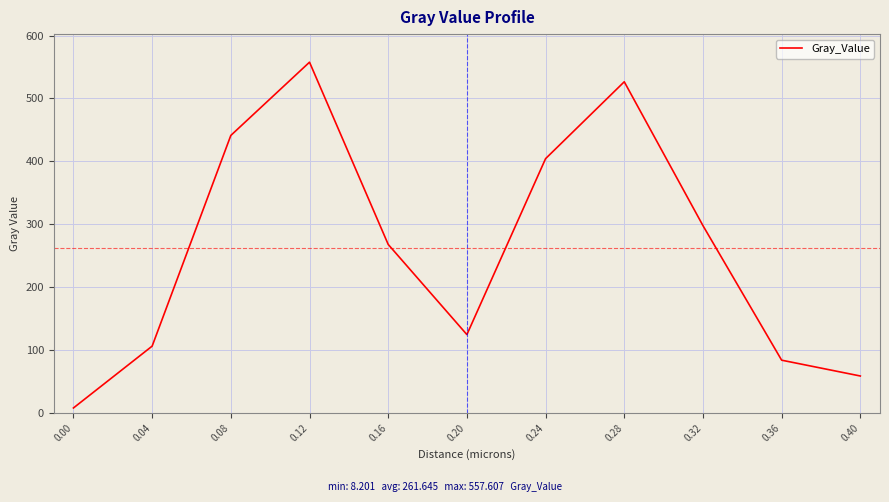

How many lines are shown in the chart?

1